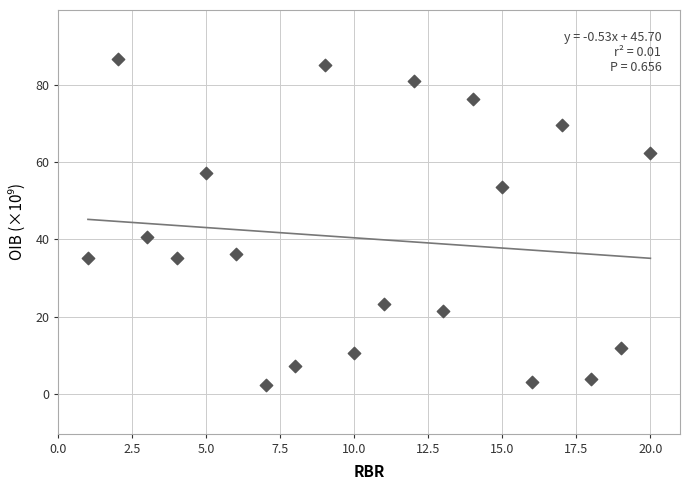

What is the range of Y values (max minus min)?

84.2